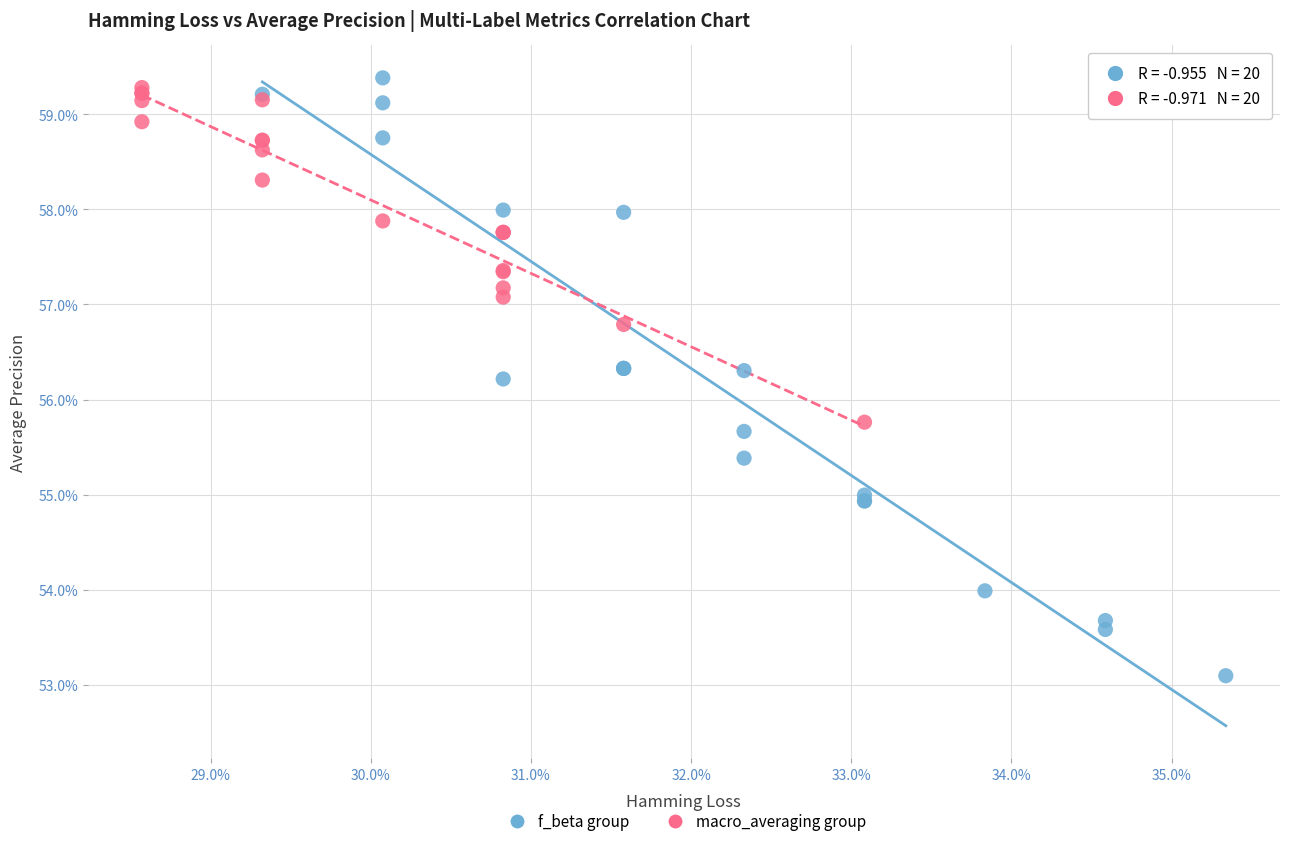

What are all the series names shown in the legend?

f_beta group, macro_averaging group